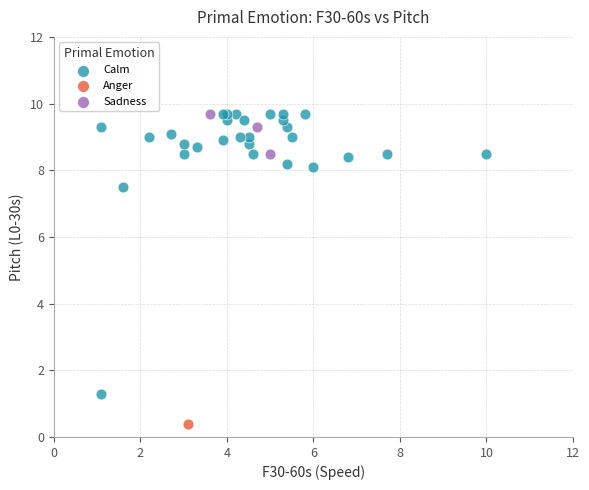

What are all the series names shown in the legend?

Calm, Anger, Sadness